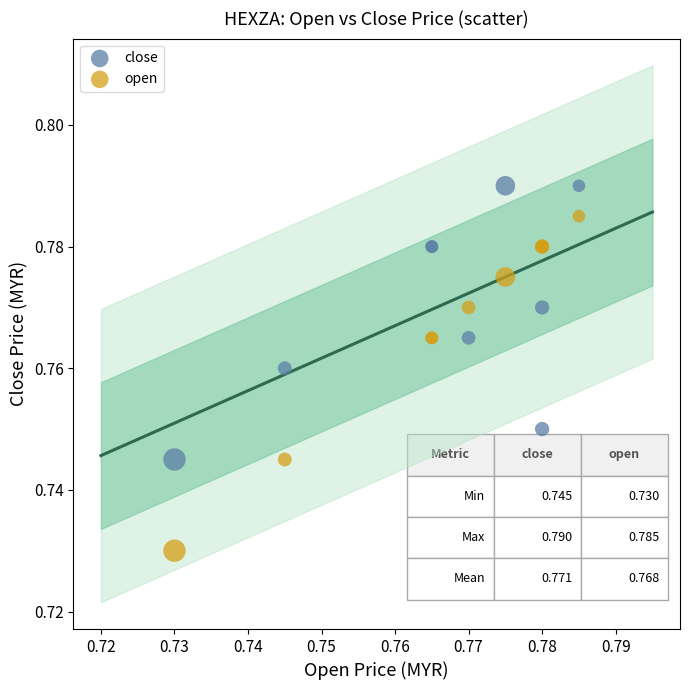

Which series contains the highest Y value?

close